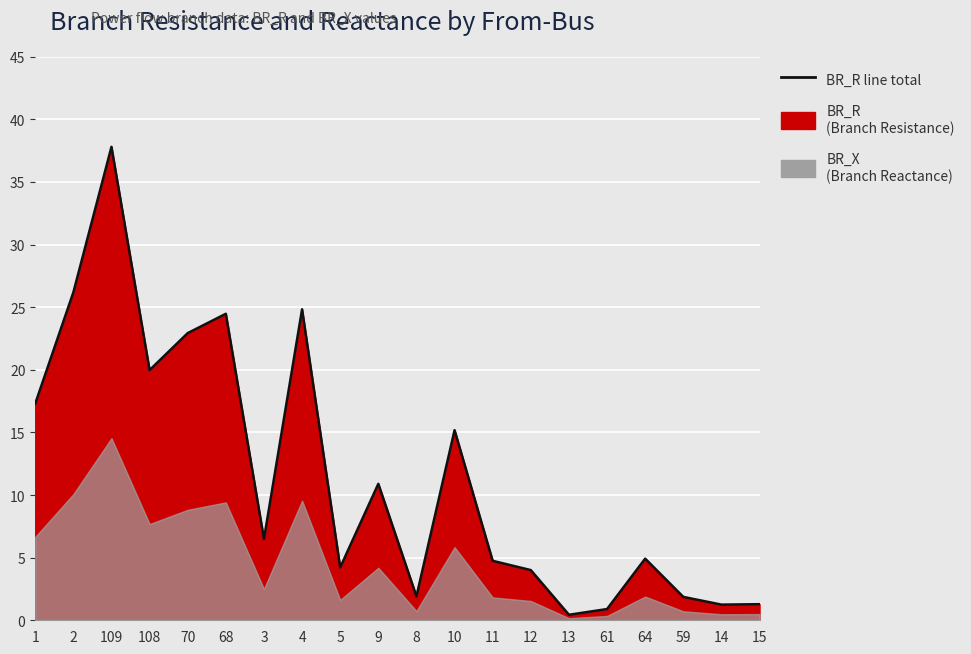

Is it true that the value at 13 is 0.4?

True